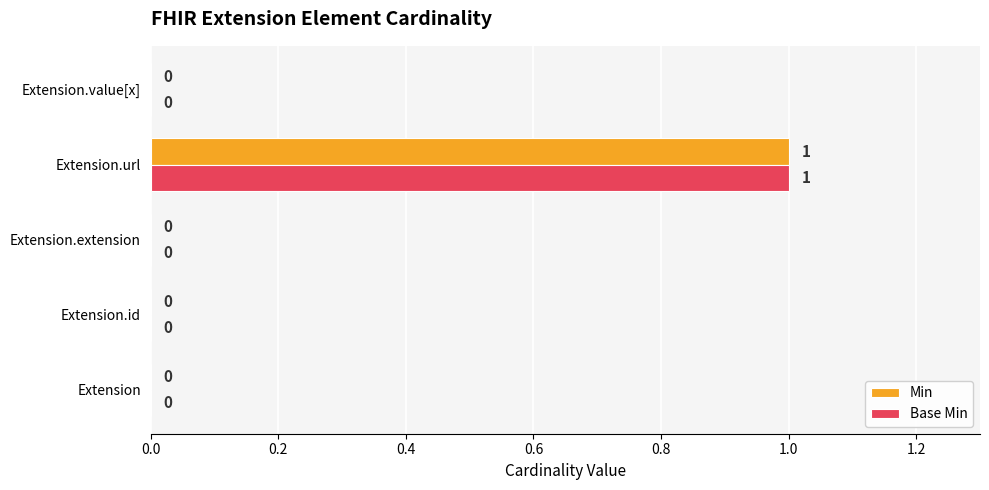

Which category has the highest value in the Min series?

Extension.url